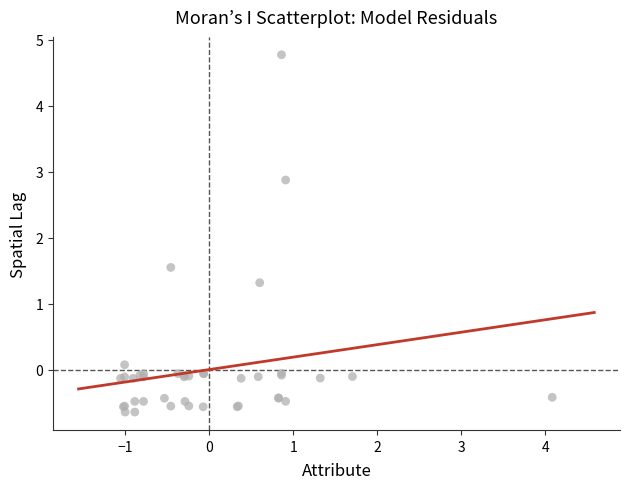

What Y value in the scatter plot is closest to 2?

1.5